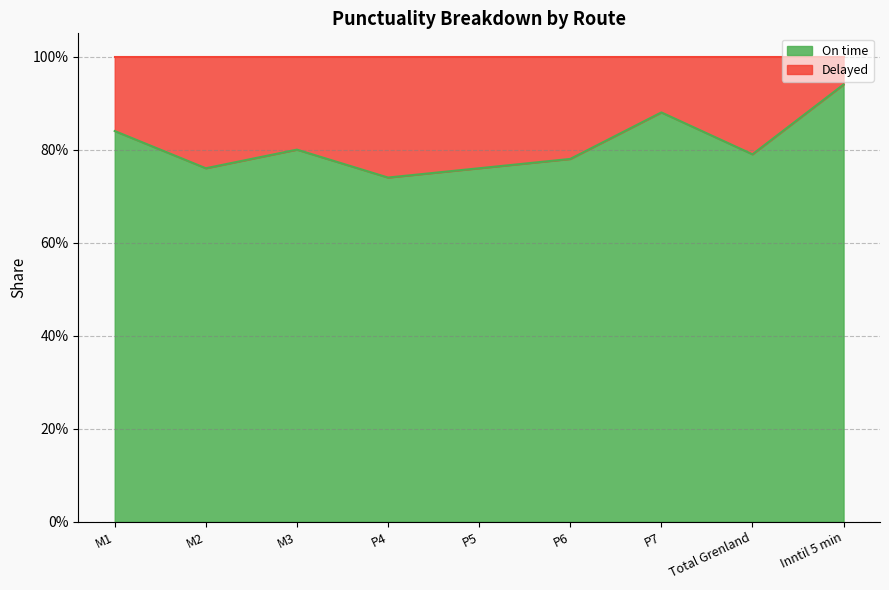

The value at P6 is 0.8. True or false?

True